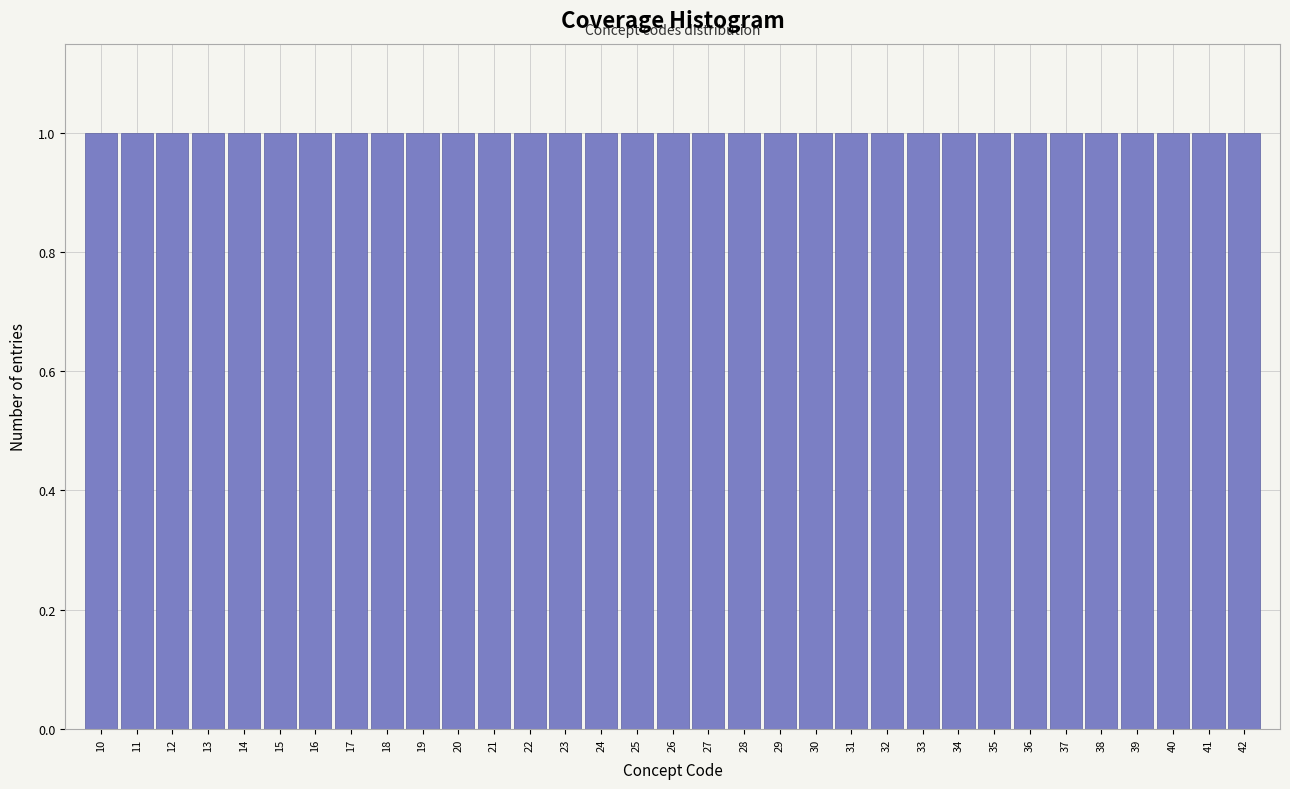

What is the height of the bar covering 39.5 to 40.5 on the x-axis? The values are not printed on the chart, so give them approximately, as read against the axis.

1